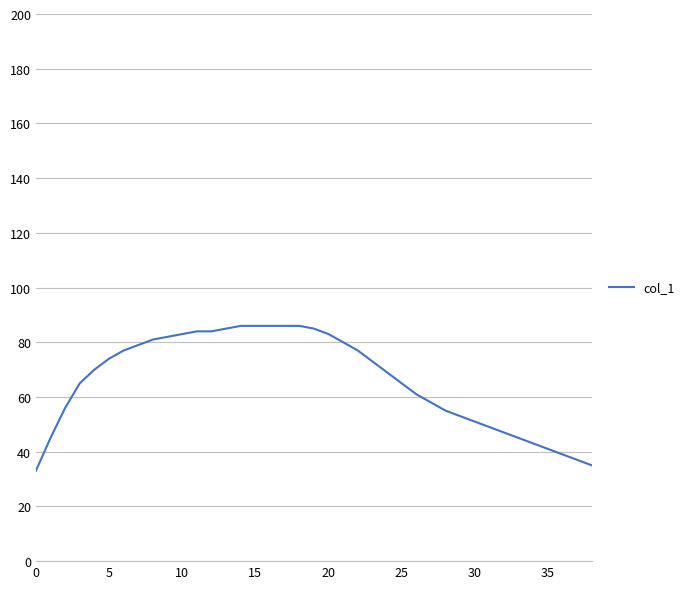

What is the minimum value shown in the chart?

33